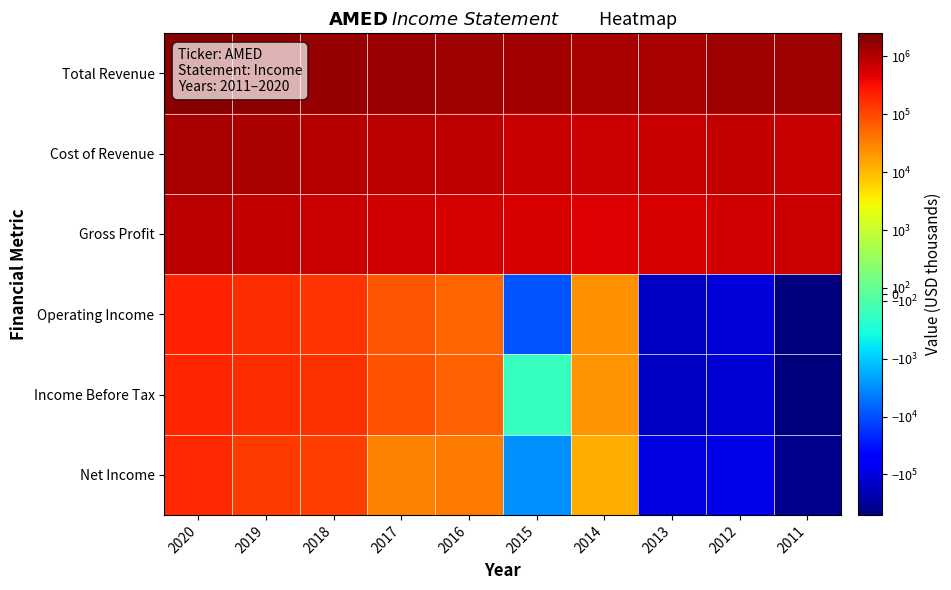

Which has a higher value, 2017 or 2015?

2017